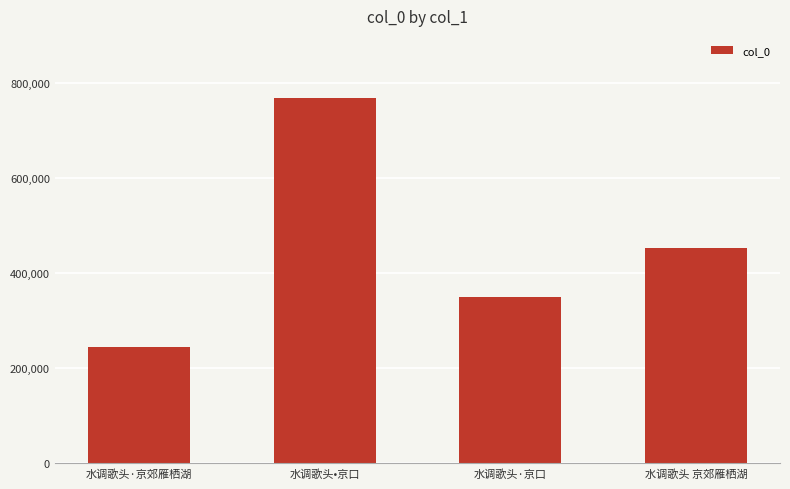

Count the values in the range 350715 to 770084.

3